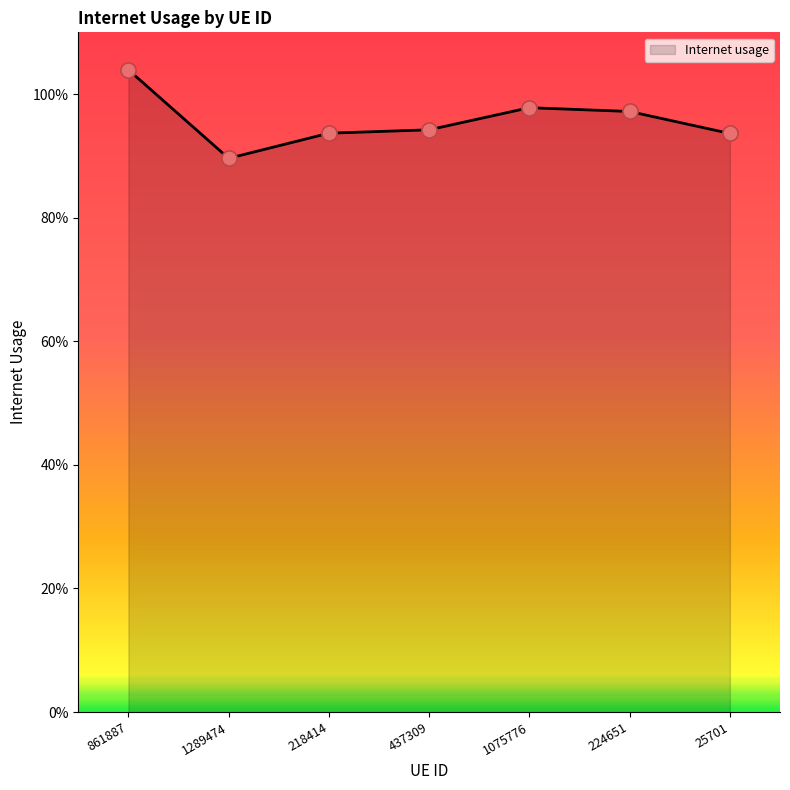

Which has a higher value, 437309 or 25701?

437309